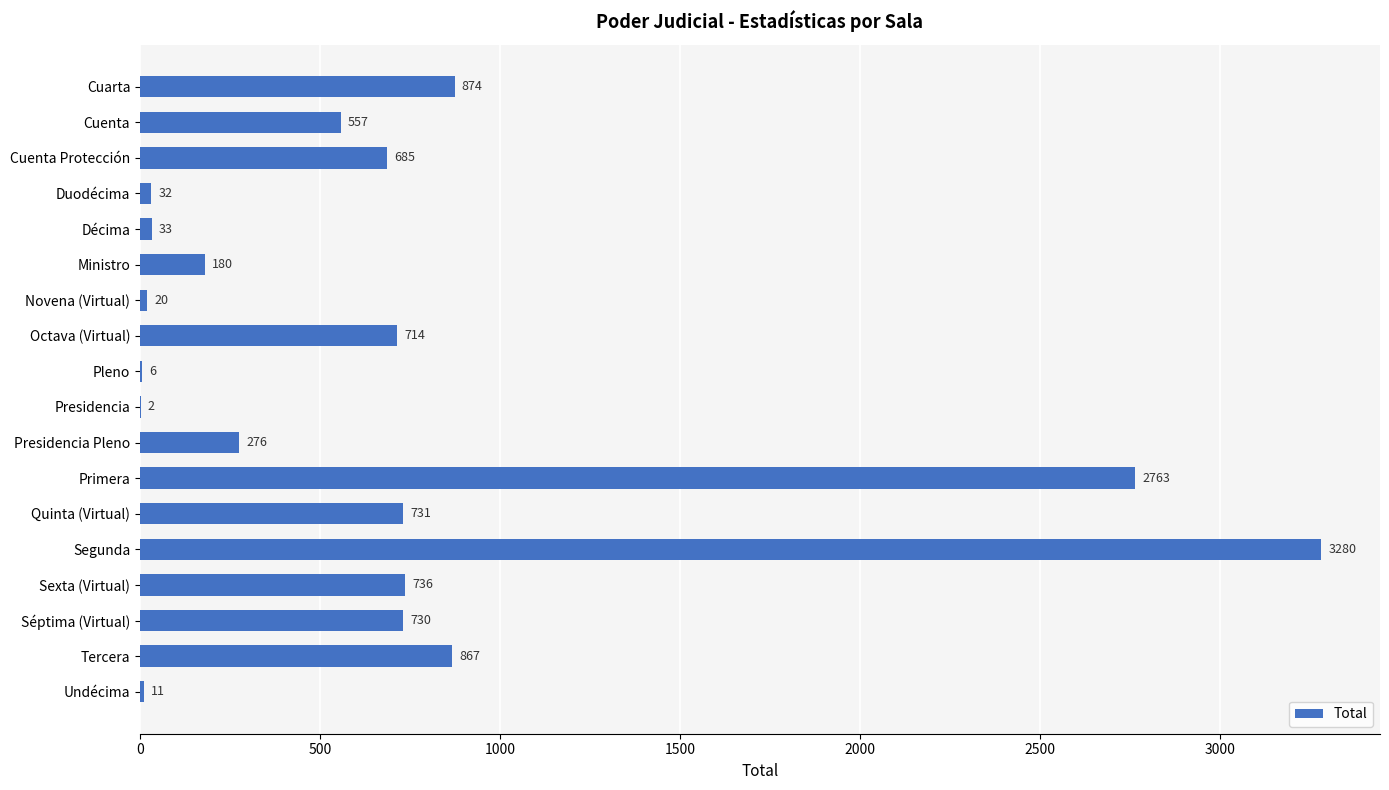

True or false: the data shows 427 at Quinta (Virtual).

False